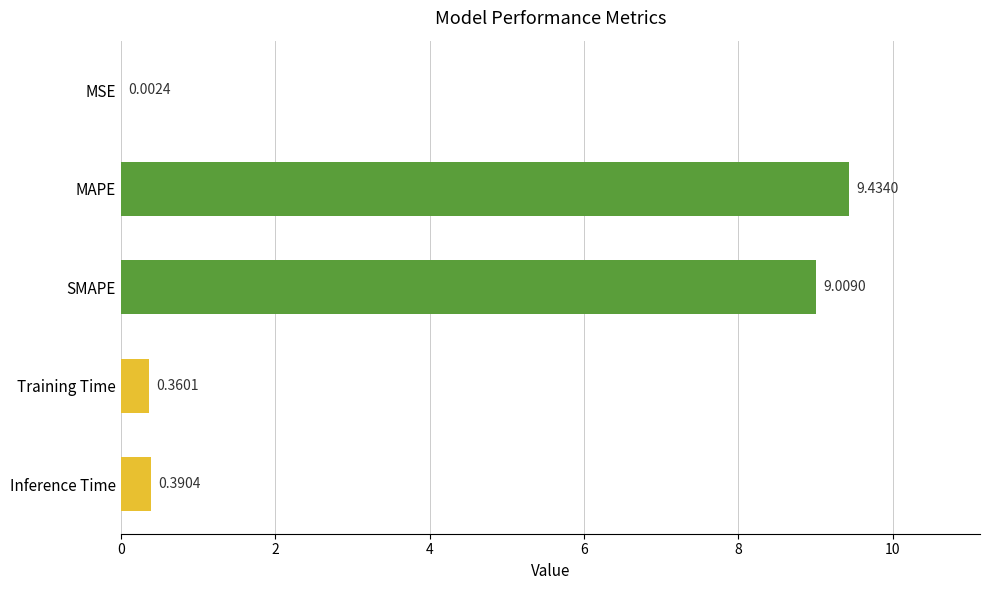

What is the change in value from MSE to Inference Time?

+0.4